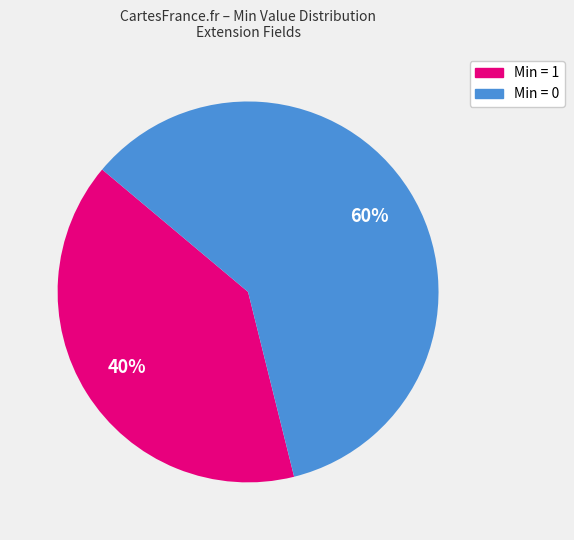

Is there a majority slice in this chart?

Yes